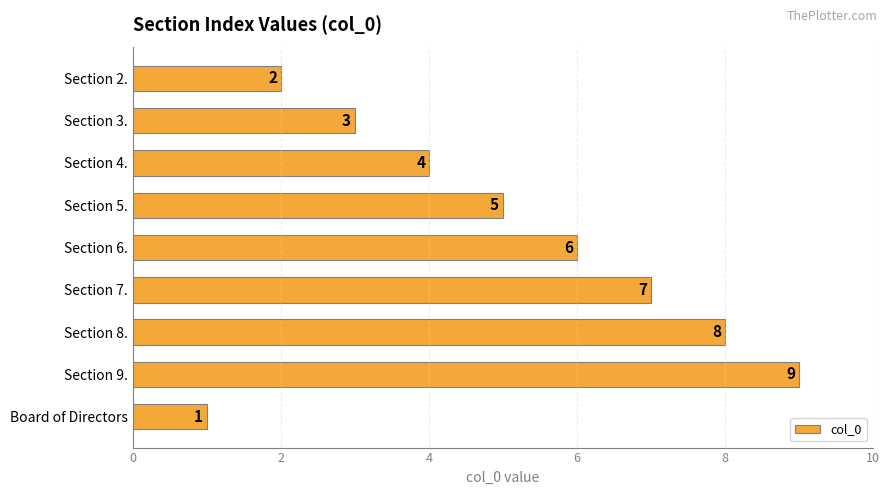

The value at Section 5. is 5. True or false?

True